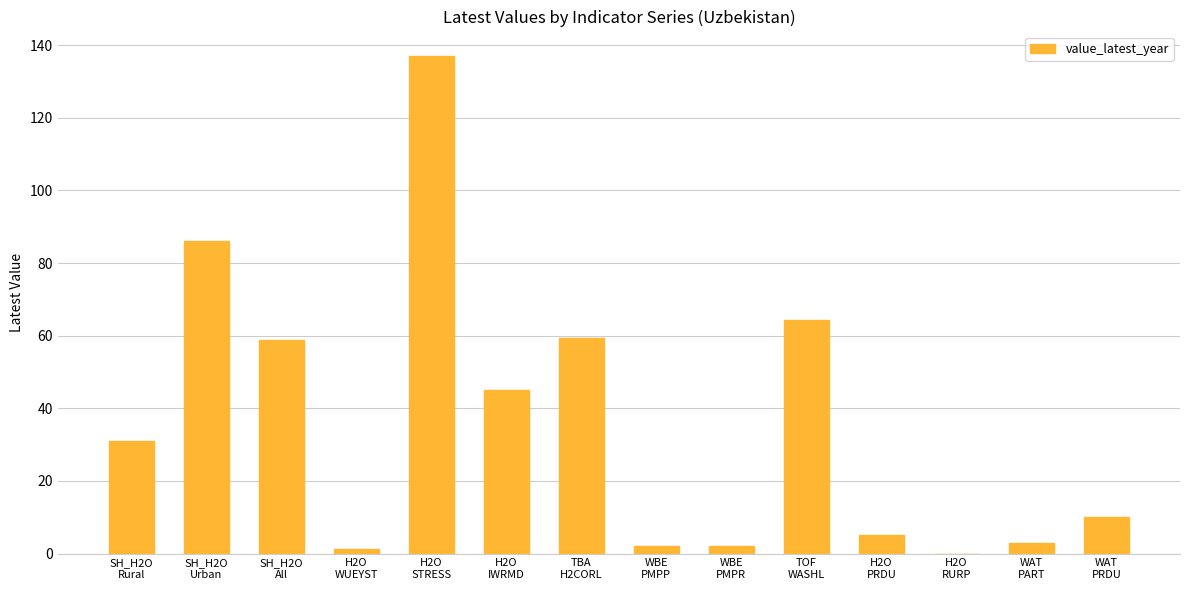

What is the greatest value displayed?

136.9